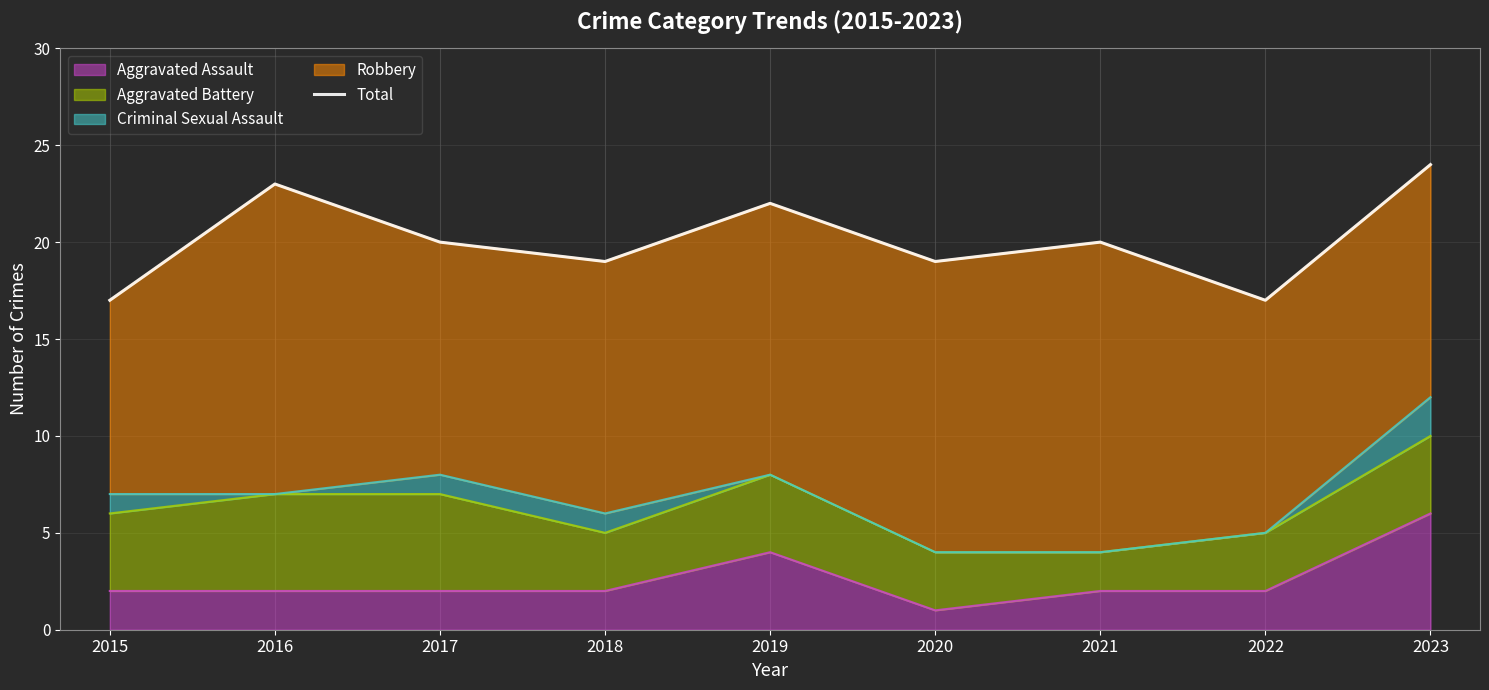

At which label does the data first exceed 20?

2016